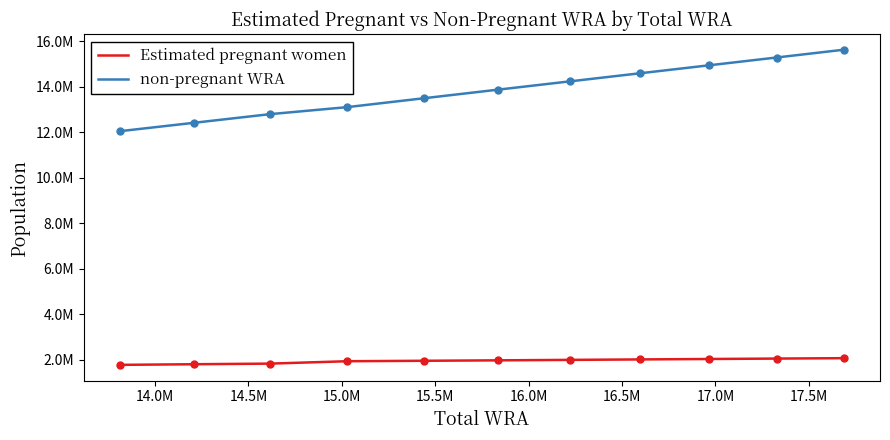

Which series has the largest total across all categories?

non-pregnant WRA